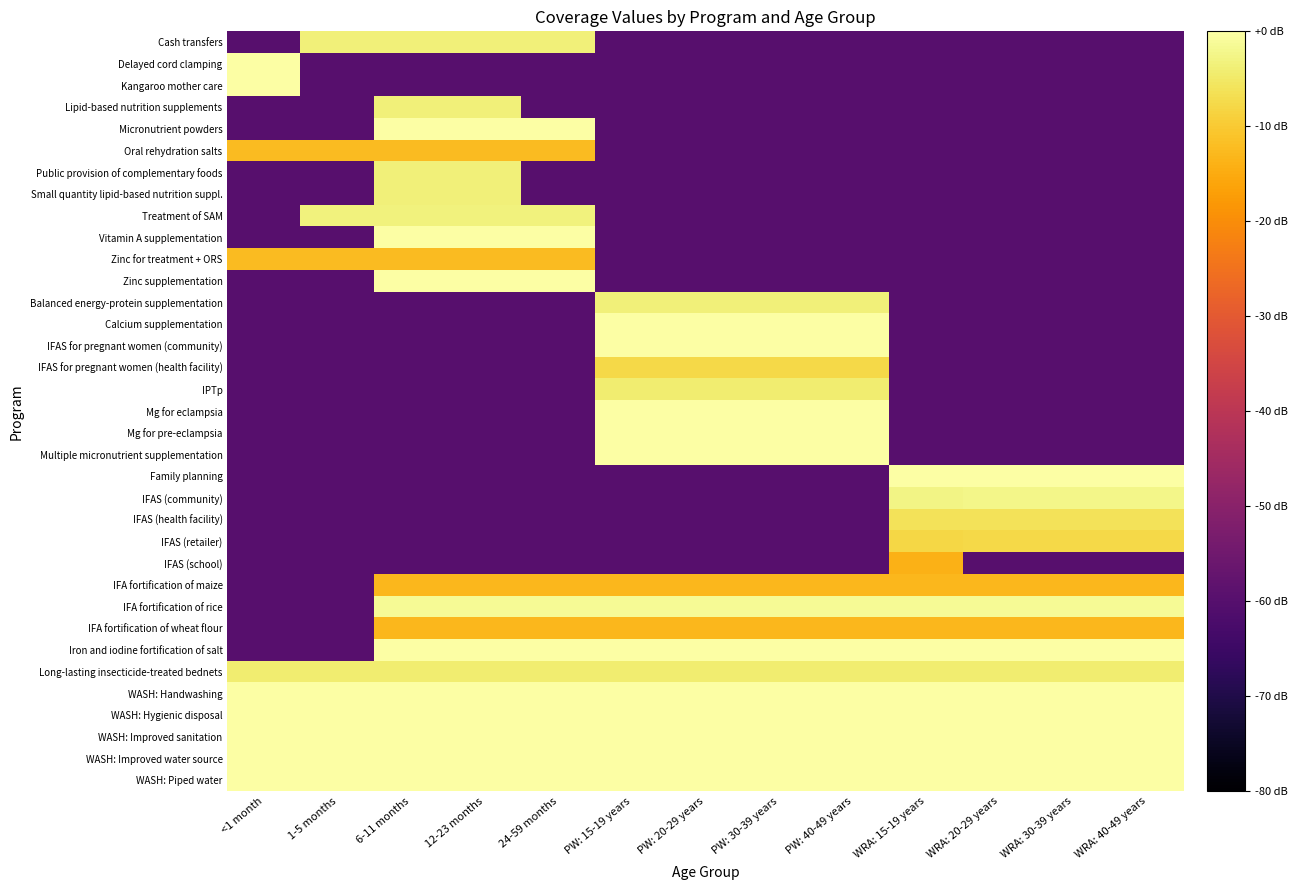

At which category is the sum across all series the highest?

6-11 months